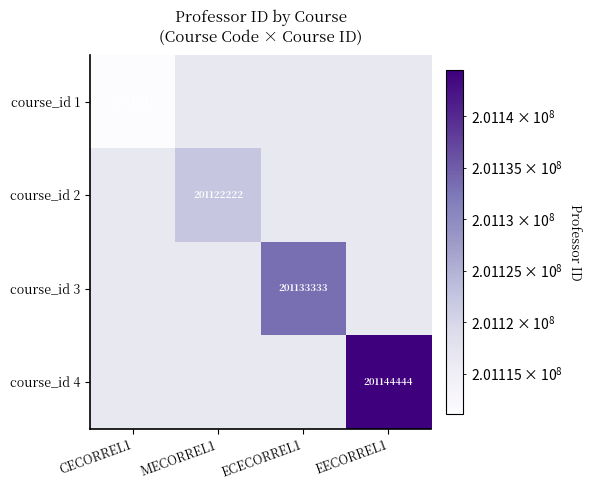

The value of course_id 1 at CECORREL1 is 317712952. True or false?

False